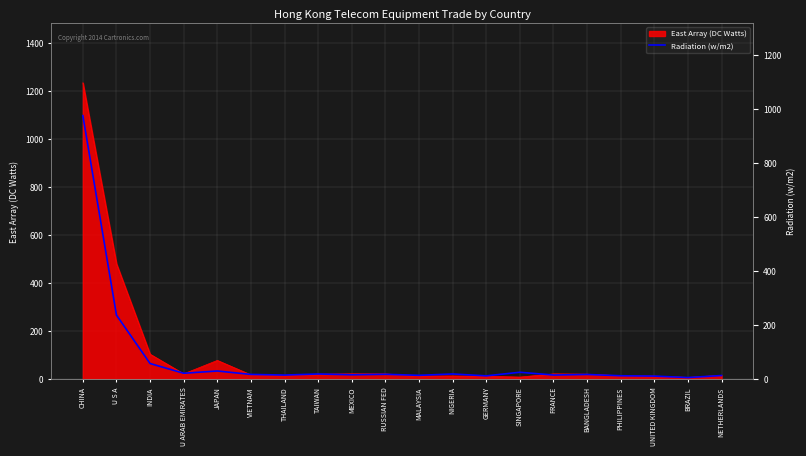

How many data points does each series have?

20